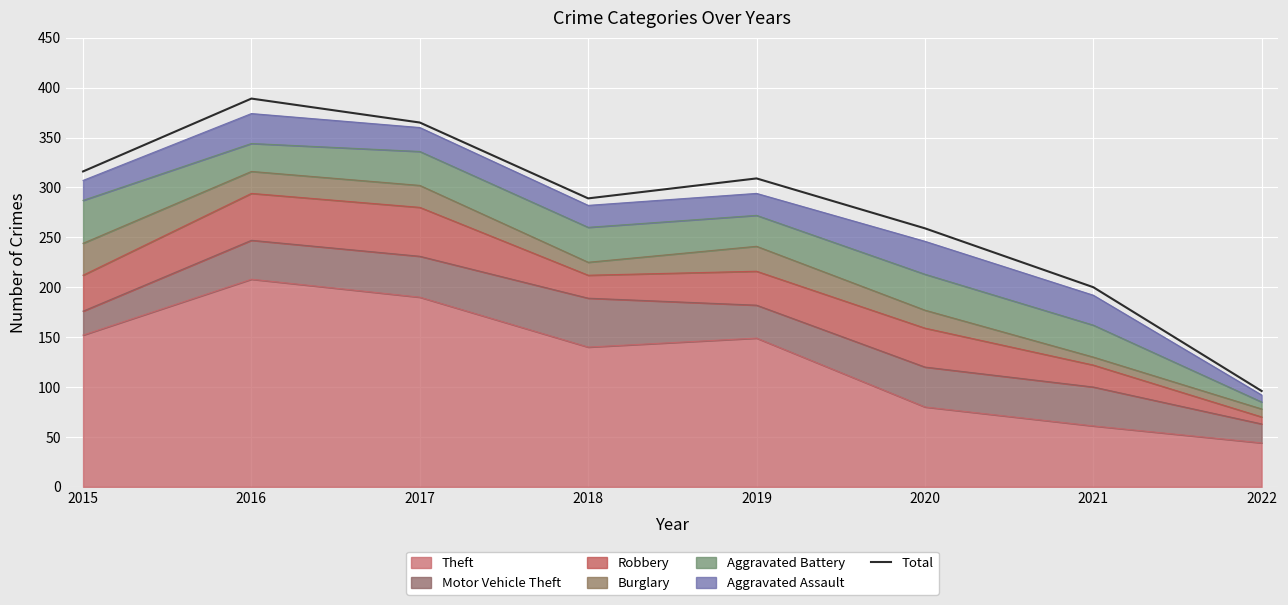

What is the difference between the maximum and minimum values?

293